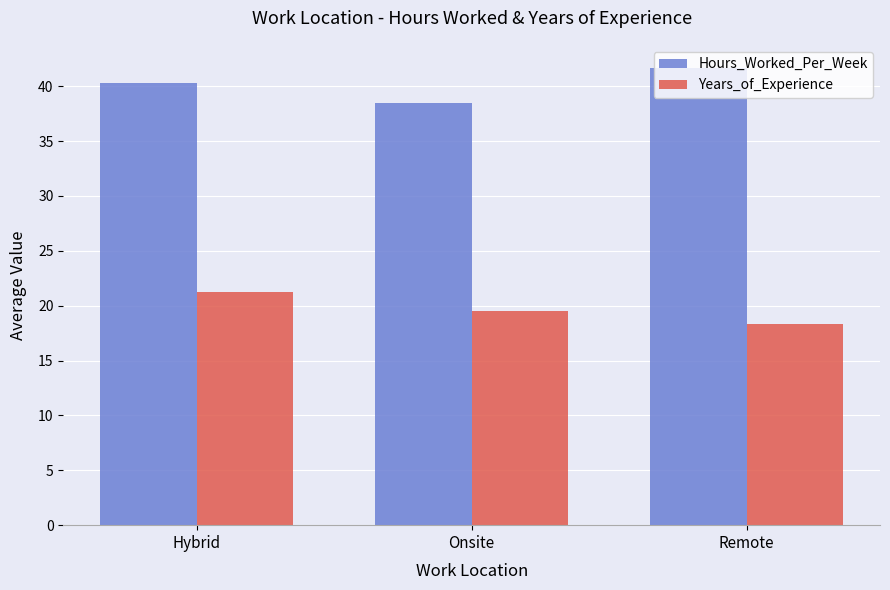

The value of Years_of_Experience at Hybrid is 5.6. True or false?

False